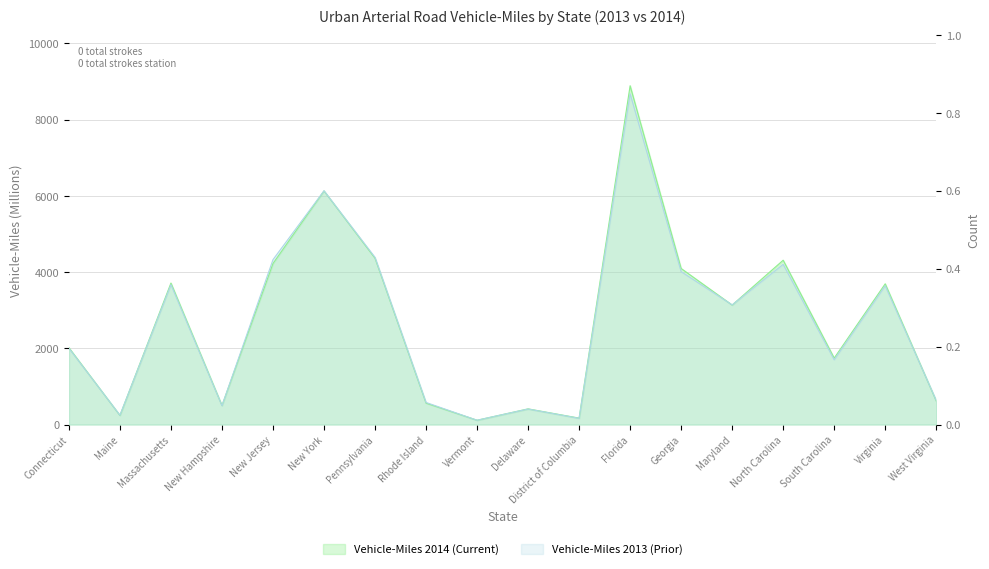

Reading right to left, extract all data points from this chart.

Vehicle-Miles 2014 (Current): West Virginia=619	Virginia=3691	South Carolina=1743	North Carolina=4310	Maryland=3134	Georgia=4093	Florida=8886	District of Columbia=169	Delaware=411	Vermont=113	Rhode Island=562	Pennsylvania=4362	New York=6127	New Jersey=4223	New Hampshire=500	Massachusetts=3711	Maine=240	Connecticut=2015
Vehicle-Miles 2013 (Prior): West Virginia=633	Virginia=3638	South Carolina=1699	North Carolina=4201	Maryland=3138	Georgia=4010	Florida=8674	District of Columbia=163	Delaware=407	Vermont=113	Rhode Island=579	Pennsylvania=4384	New York=6131	New Jersey=4325	New Hampshire=494	Massachusetts=3670	Maine=244	Connecticut=2001